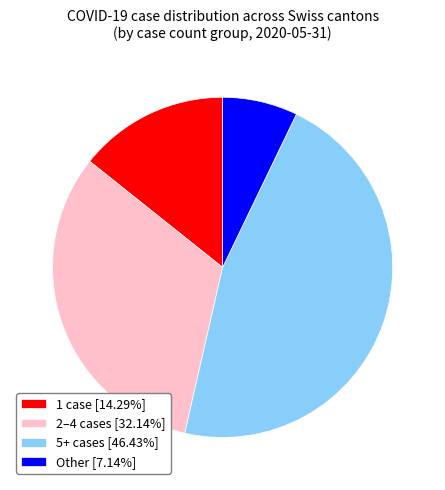

Does 2–4 cases [32.14%] represent more than half of the total?

No